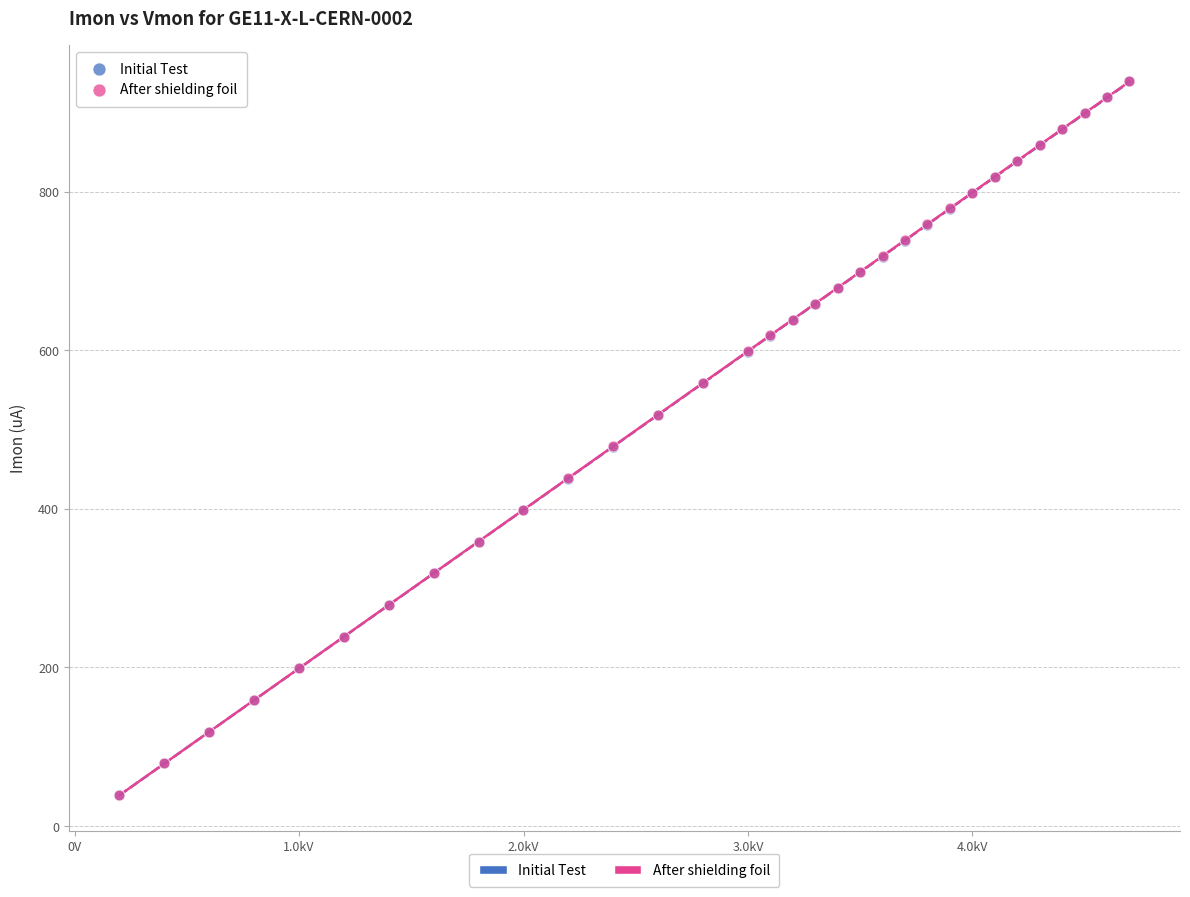

Which series has the largest Y range (max minus min)?

After shielding foil